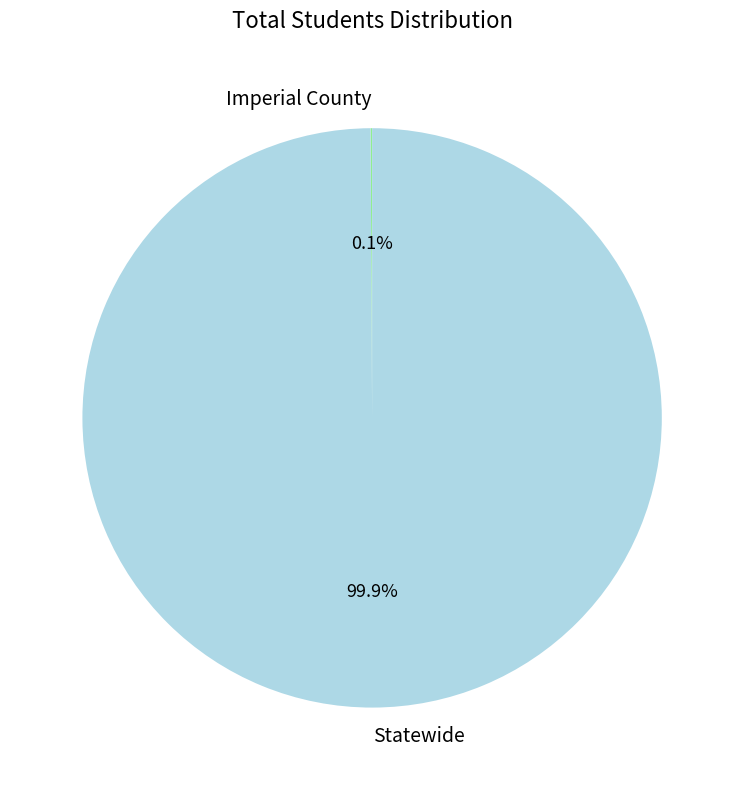

Is Statewide the majority of the pie?

Yes